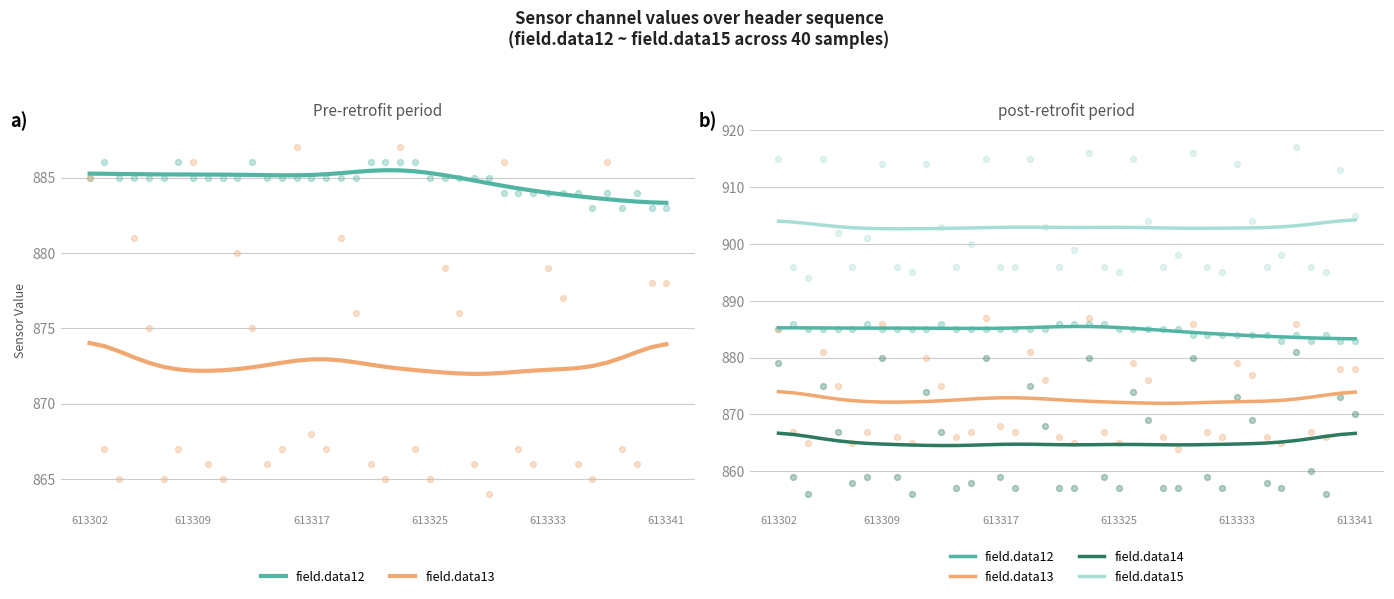

Which series contains the highest Y value?

field.data15